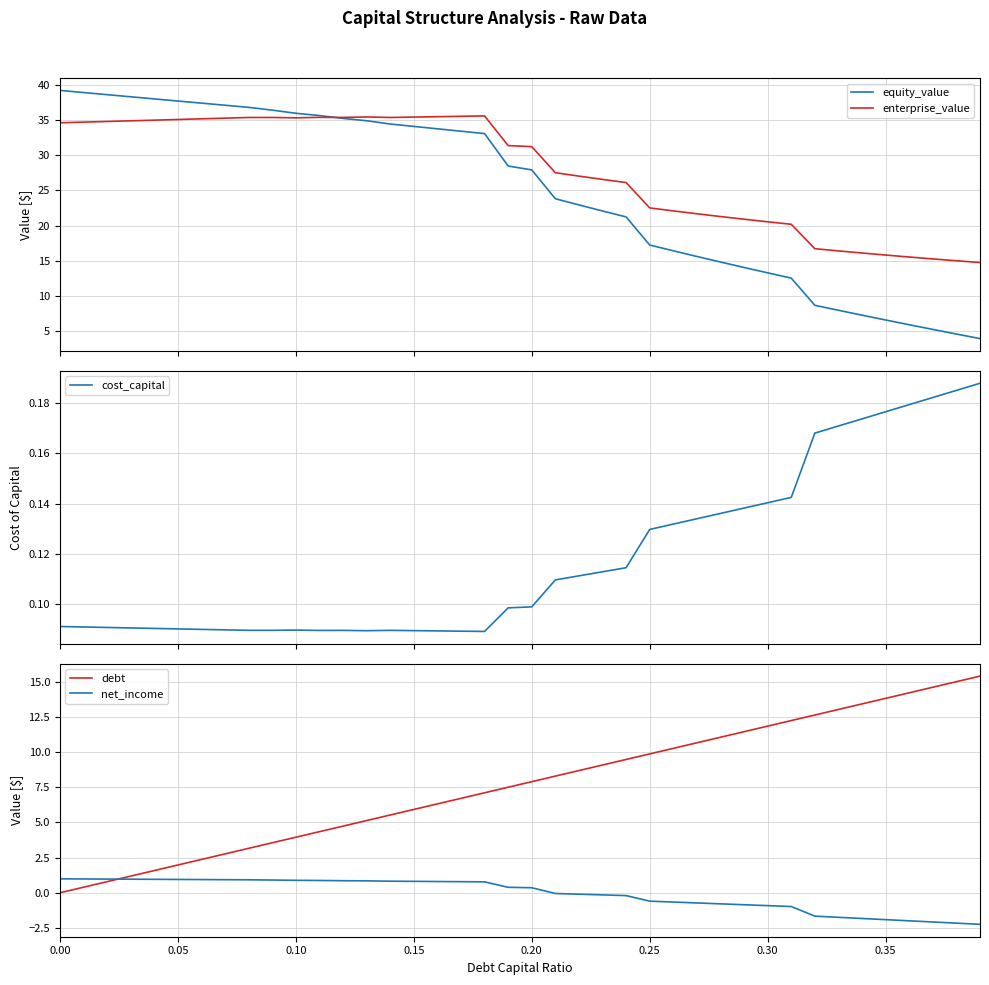

What is the maximum value for enterprise_value?

35.6